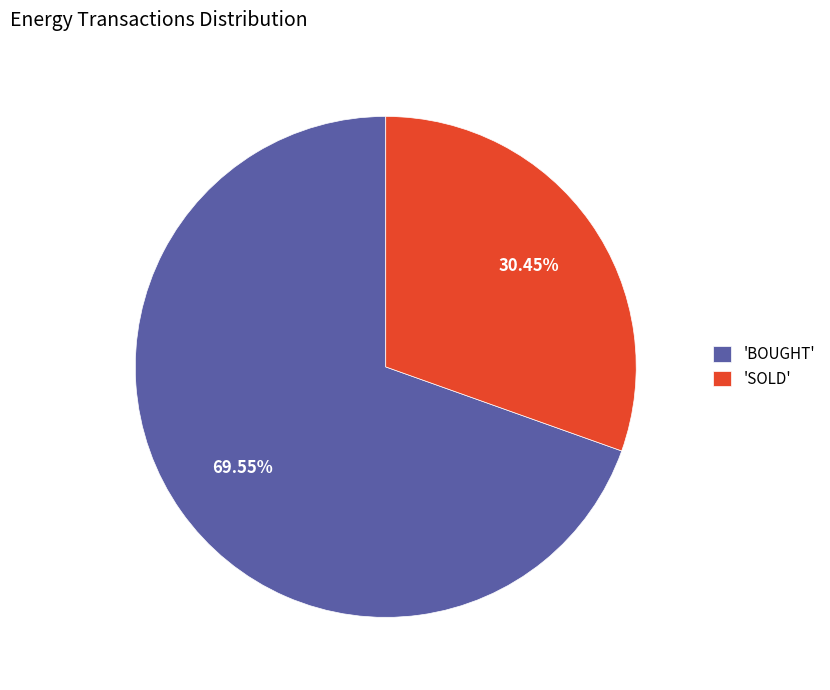

To the nearest percent, what is the average slice percentage?

50%